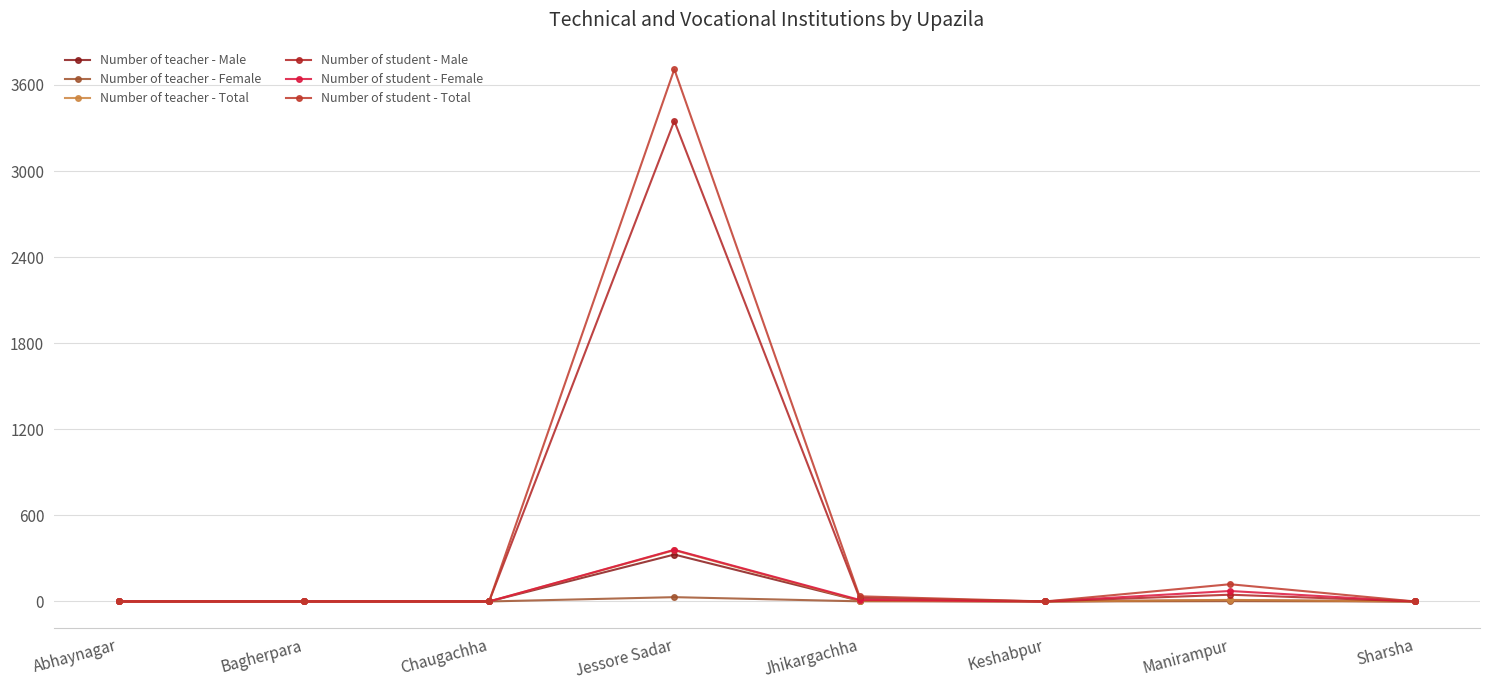

True or false: Number of teacher - Female and Number of teacher - Total intersect in this chart.

False